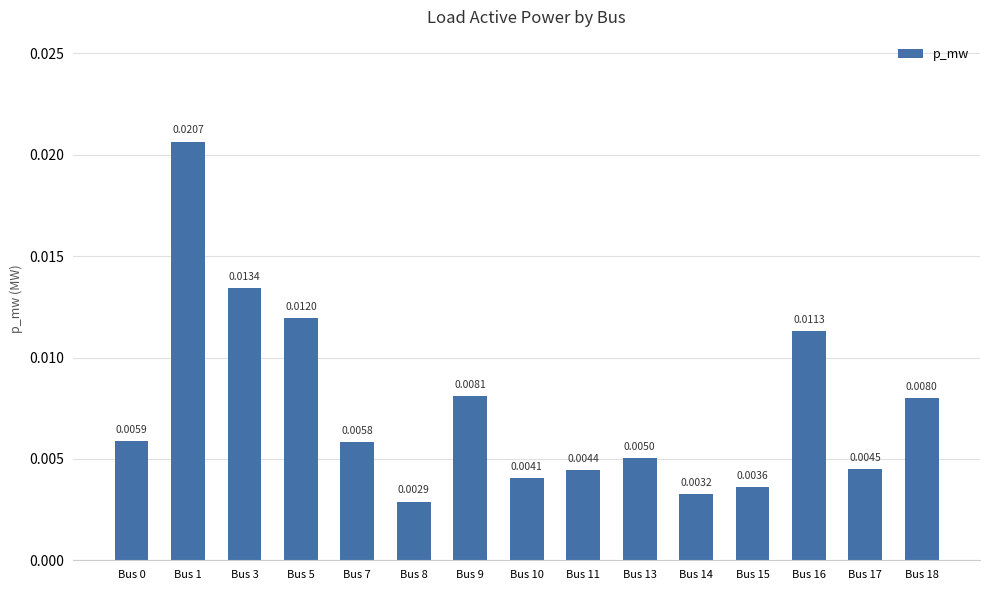

Between Bus 16 and Bus 7, which is larger?

Bus 16